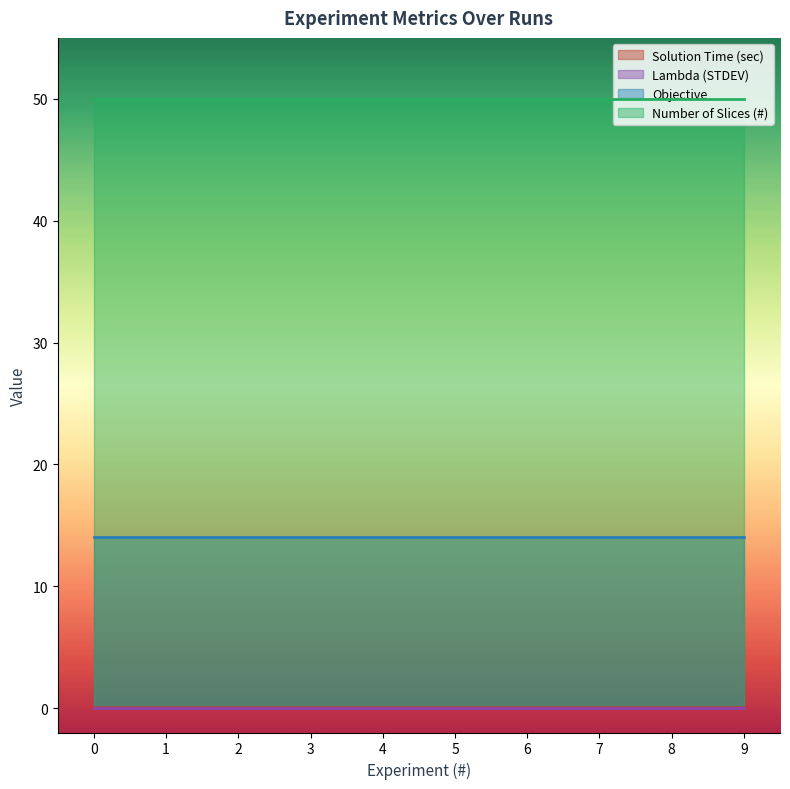

Rank the categories by Objective value from lowest to highest.

0, 1, 2, 3, 4, 5, 6, 7, 8, 9